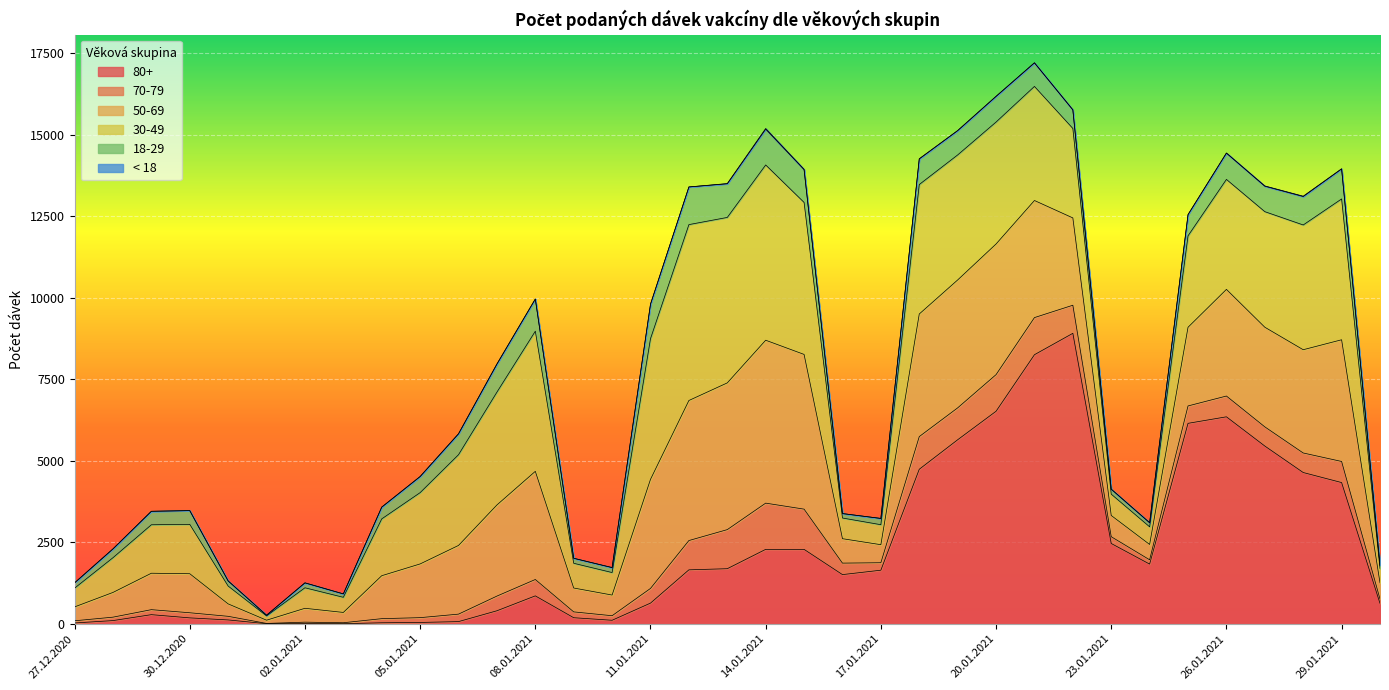

True or false: 50-69 has more than 1 points higher than both neighbors.

True